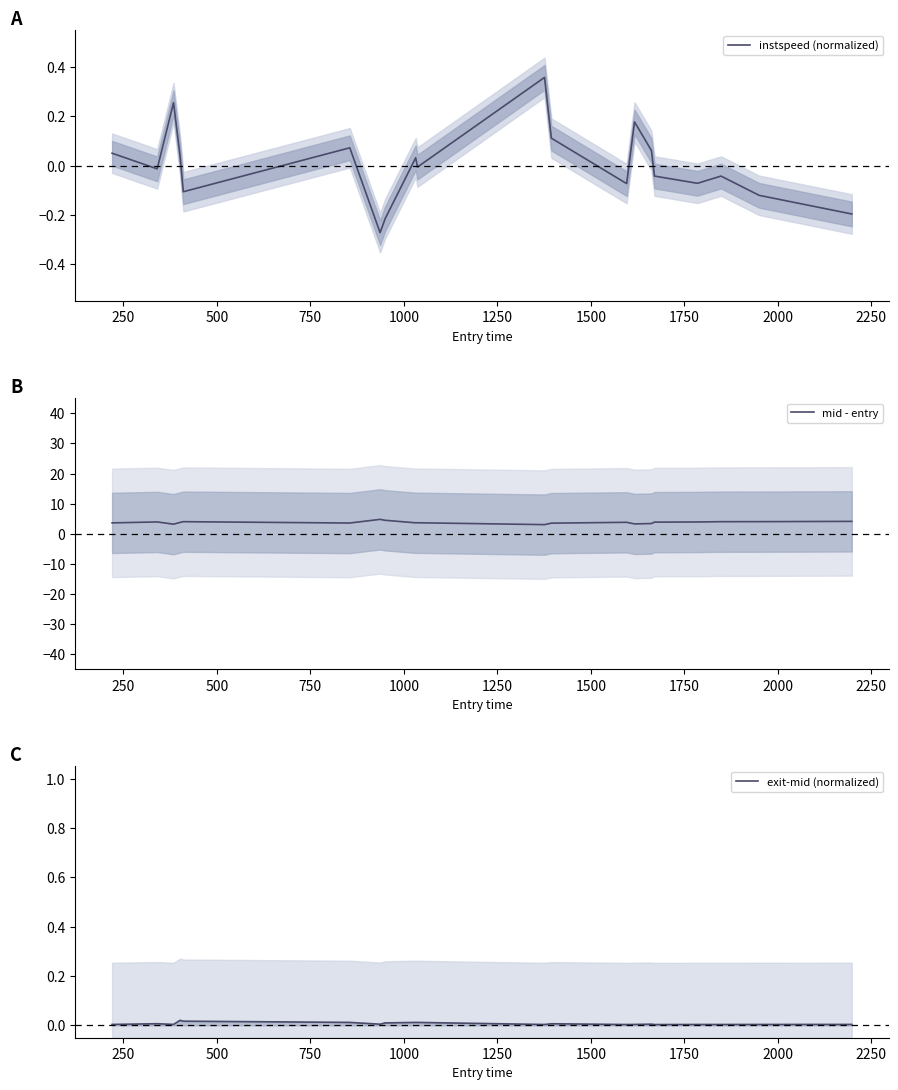

Reading left to right, extract all data points from this chart.

instspeed (normalized): 0.1	-0.0	0.3	0.0	-0.1	0.1	-0.3	-0.2	0.0	-0.0	0.4	0.1	-0.1	0.2	0.1	-0.0	-0.1	-0.0	-0.1	-0.2
mid - entry: 3.6	3.9	3.2	3.8	4.0	3.6	4.8	4.5	3.7	3.7	3.1	3.5	3.8	3.3	3.4	3.9	3.9	4.0	4.0	4.1
exit-mid (normalized): 0.0	0.0	0.0	0.0	0.0	0.0	0.0	0.0	0.0	0.0	0.0	0.0	0.0	0.0	0.0	0.0	0.0	0.0	0.0	0.0